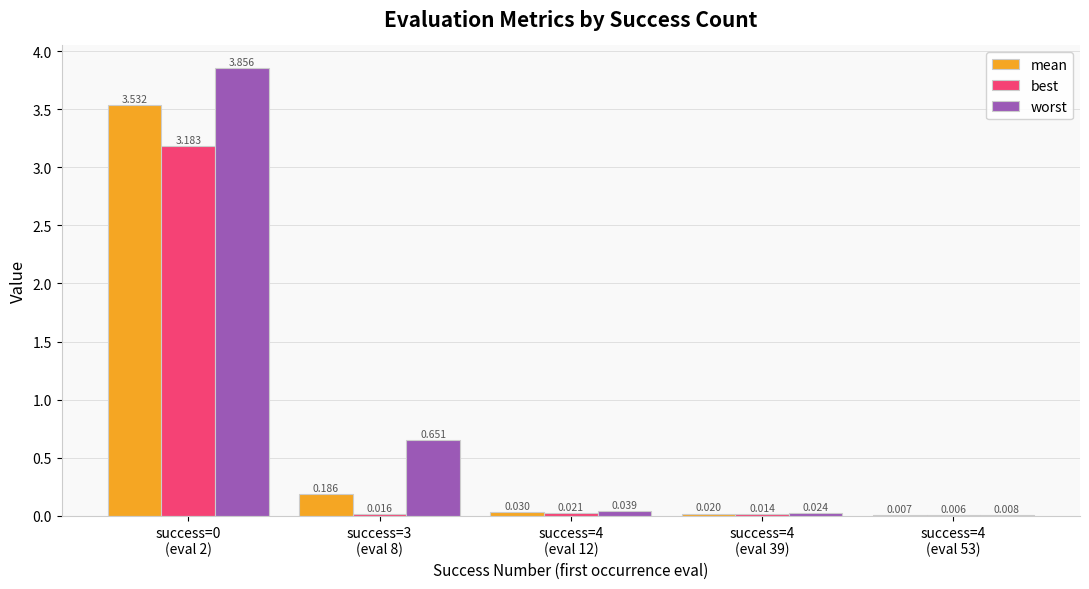

Does the chart contain stacked bars?

No